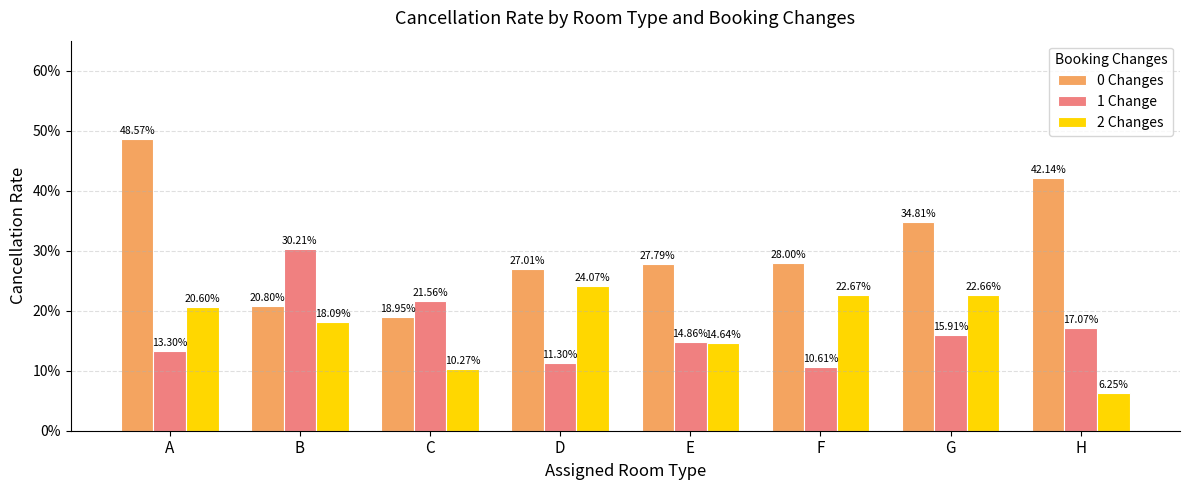

What are all the series names shown in the legend?

0 Changes, 1 Change, 2 Changes